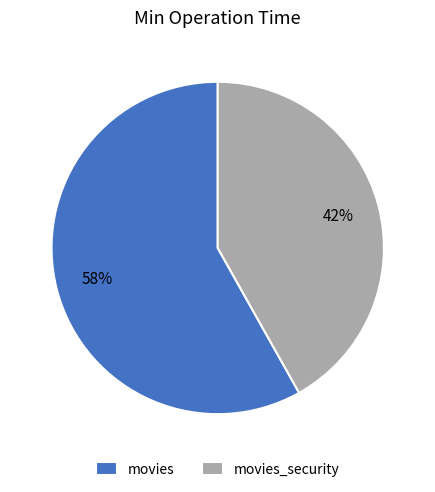

To the nearest percent, what percentage of the pie is movies?

58%